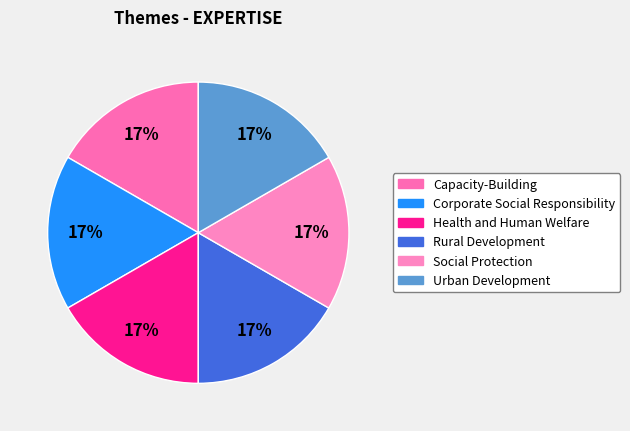

How many segments does this pie chart have?

6